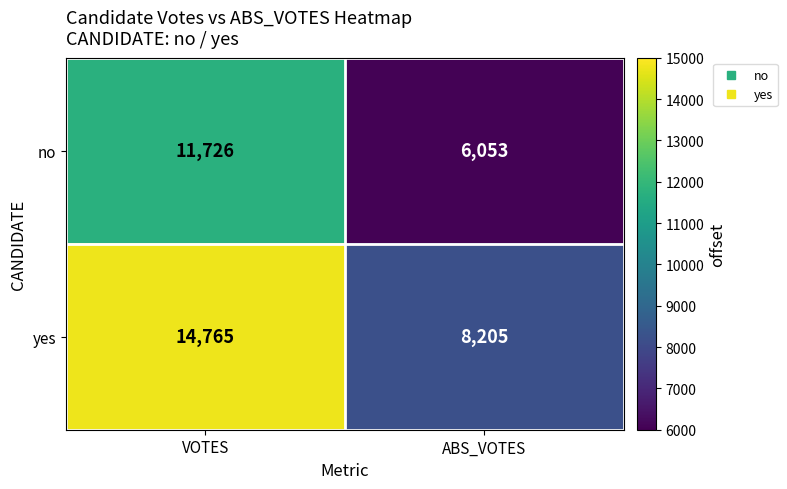

What is the difference between the highest and lowest values at VOTES?

3039